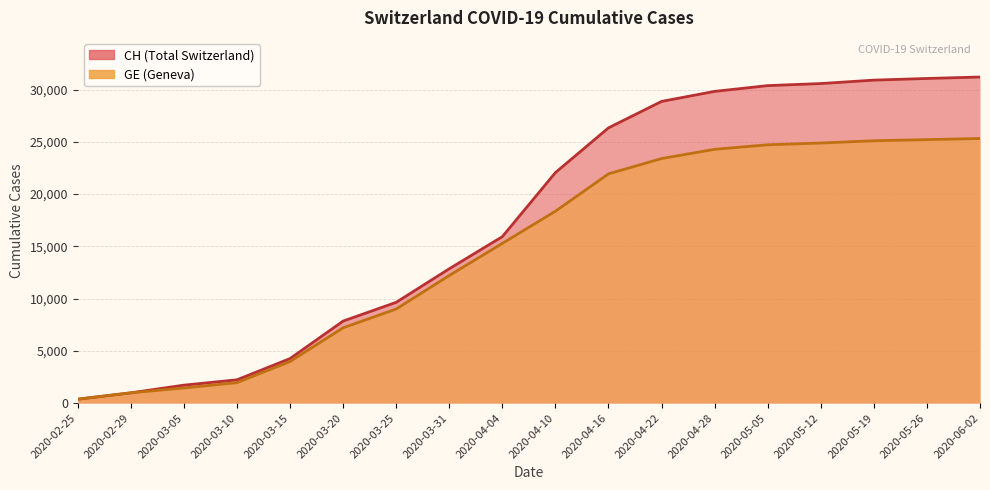

What is the label of the 16th point from the left?

2020-05-19